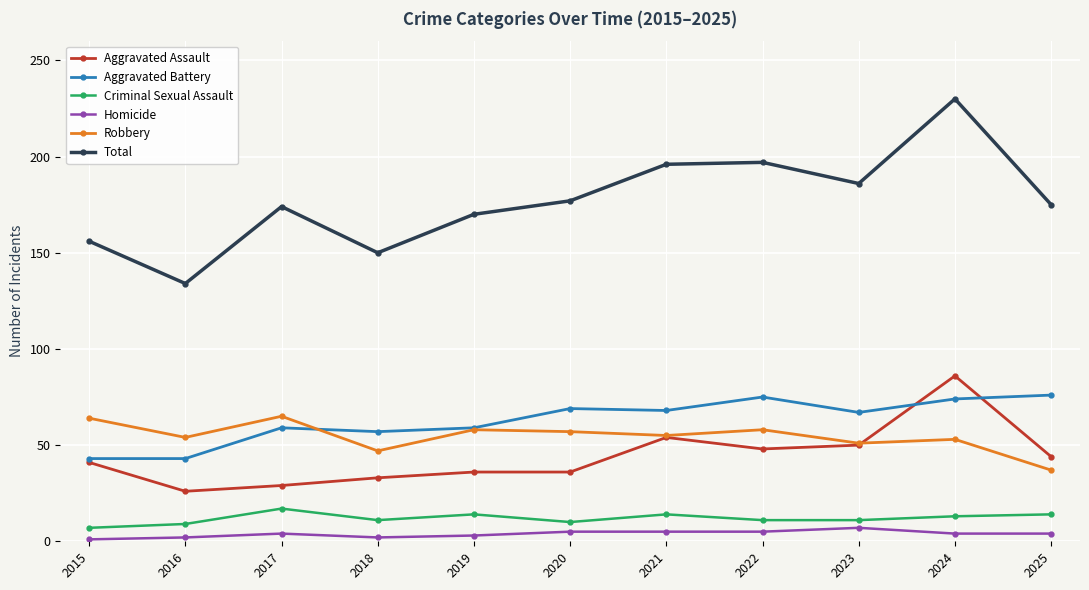

At which category is the sum across all series the highest?

2024